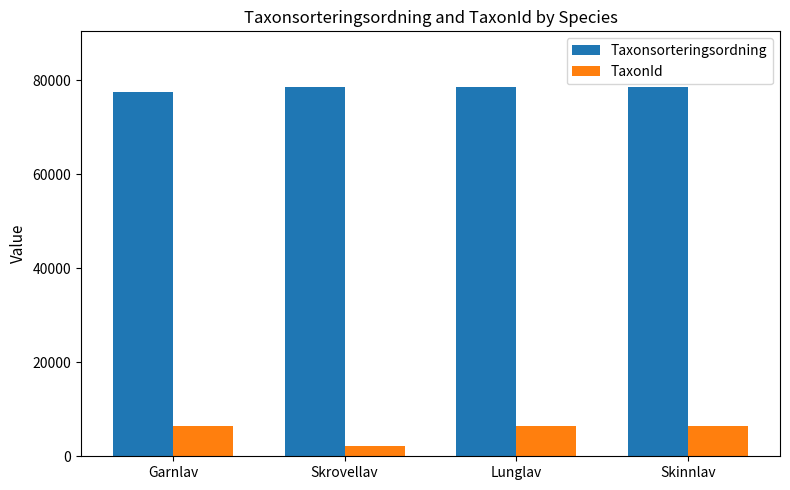

Which series has the largest range (max minus min)?

TaxonId